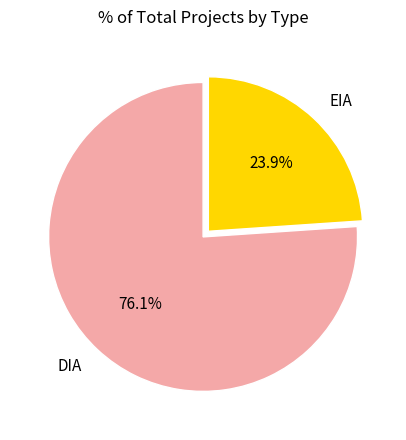

Is it true that DIA is 76% of the pie?

True